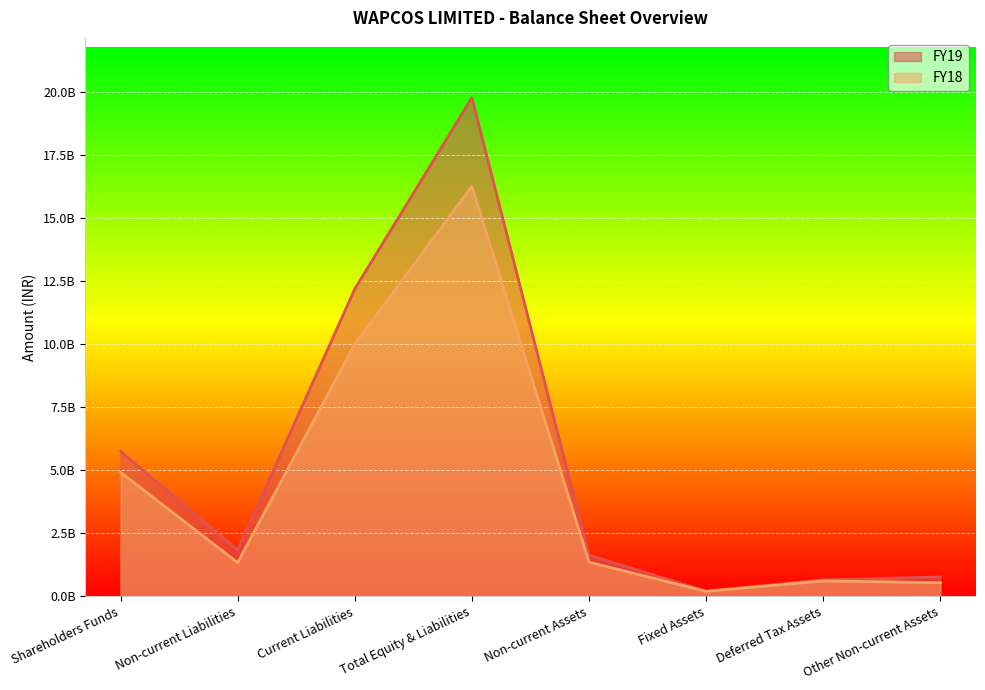

What is the difference between the FY18 values at Non-current Liabilities and Total Equity & Liabilities?

14918307000